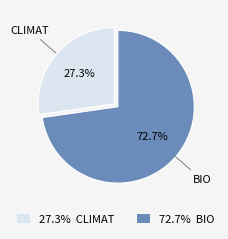

Which category has the smallest portion of the pie?

27.3% CLIMAT